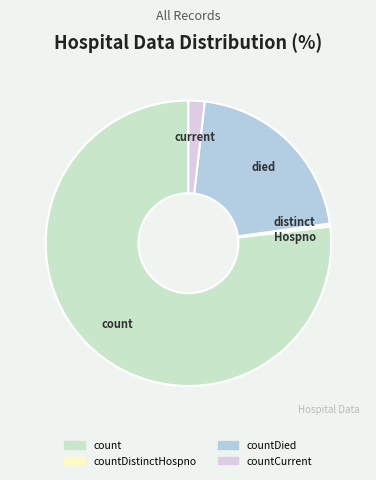

Is there any slice that represents more than half of the pie?

Yes